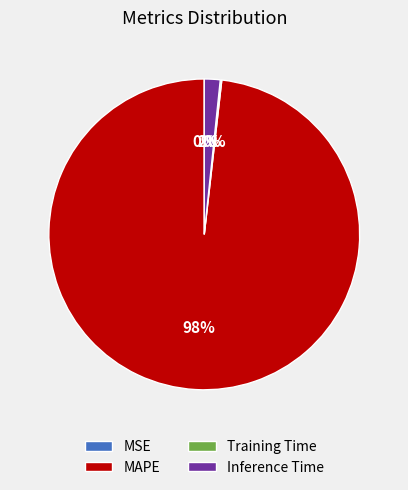

Which category accounts for the majority?

MAPE